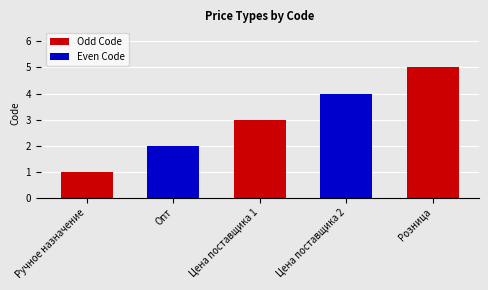

Reading right to left, list all the values displayed in this chart.

5	4	3	2	1